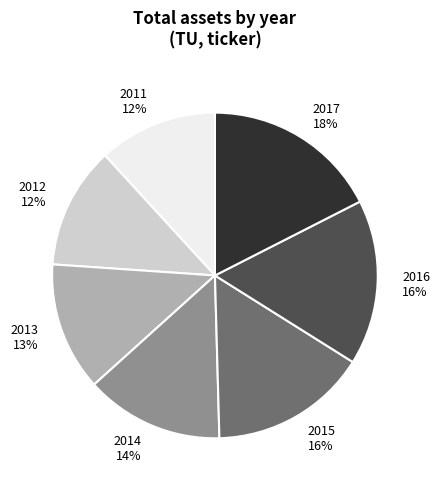

Is the sum of 2014 and 2017 greater than half?

No